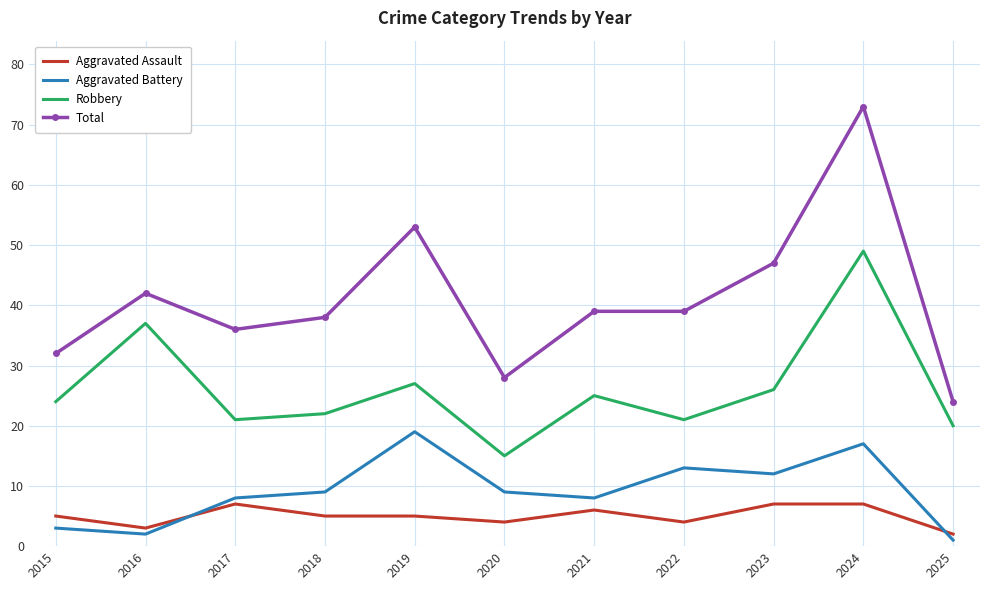

Which category has the lowest value in the Aggravated Assault series?

2025